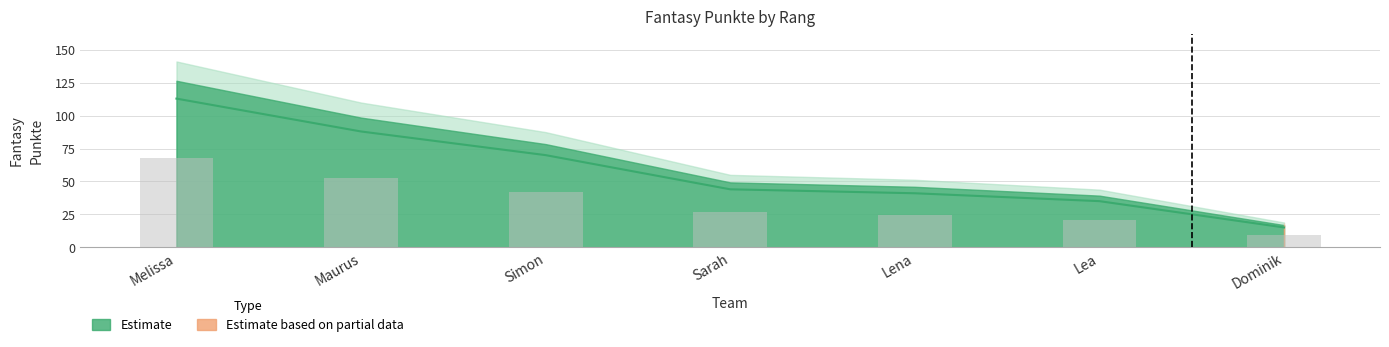

What is the difference between the values at Lena and Lea?

6